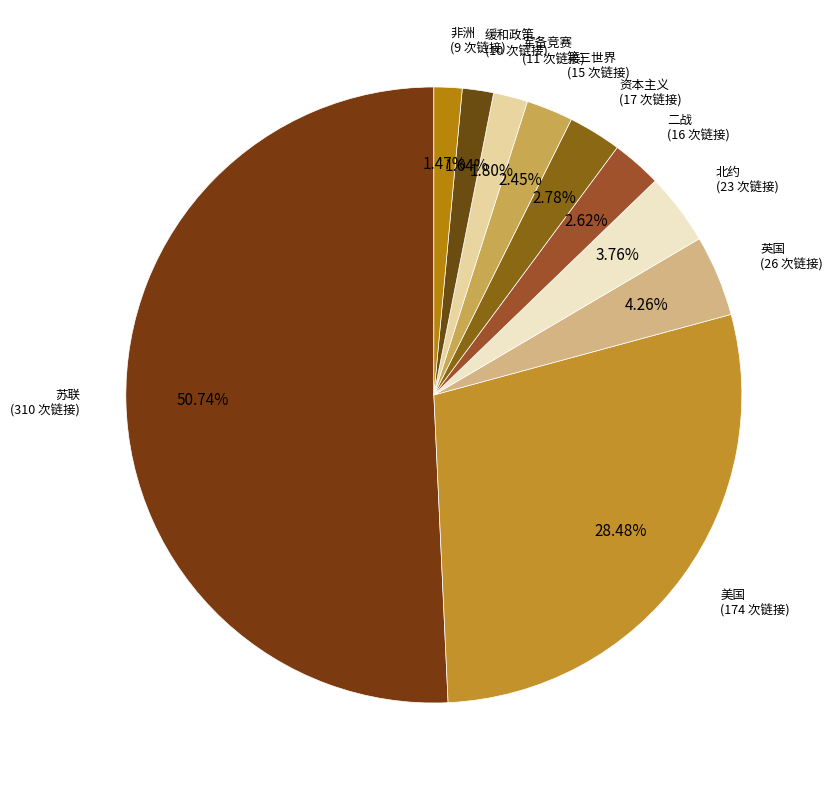

Which category has the smallest portion of the pie?

非洲